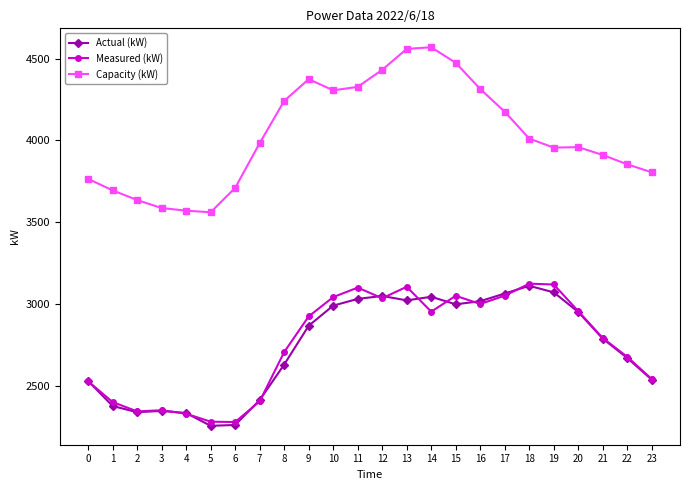

How many categories are shown in the chart?

24